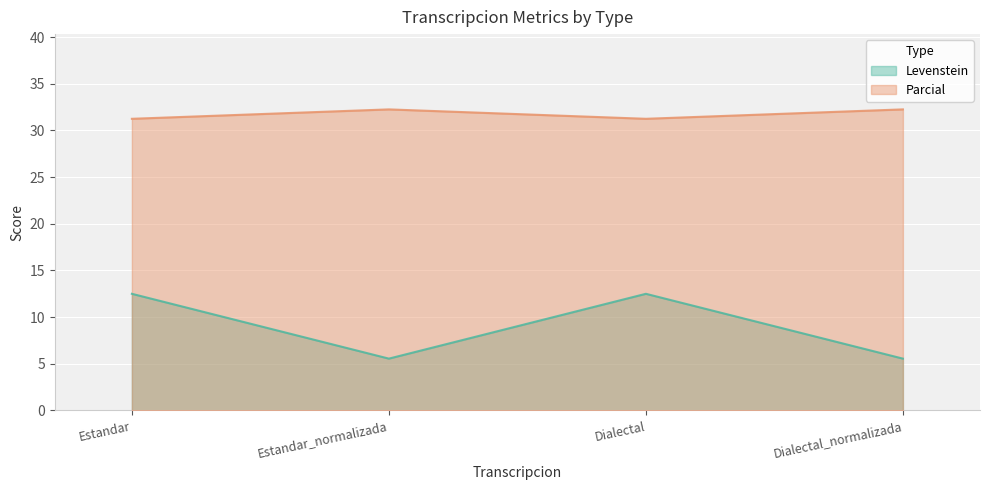

What is the spread (max minus min) of values at Estandar_normalizada?

26.7